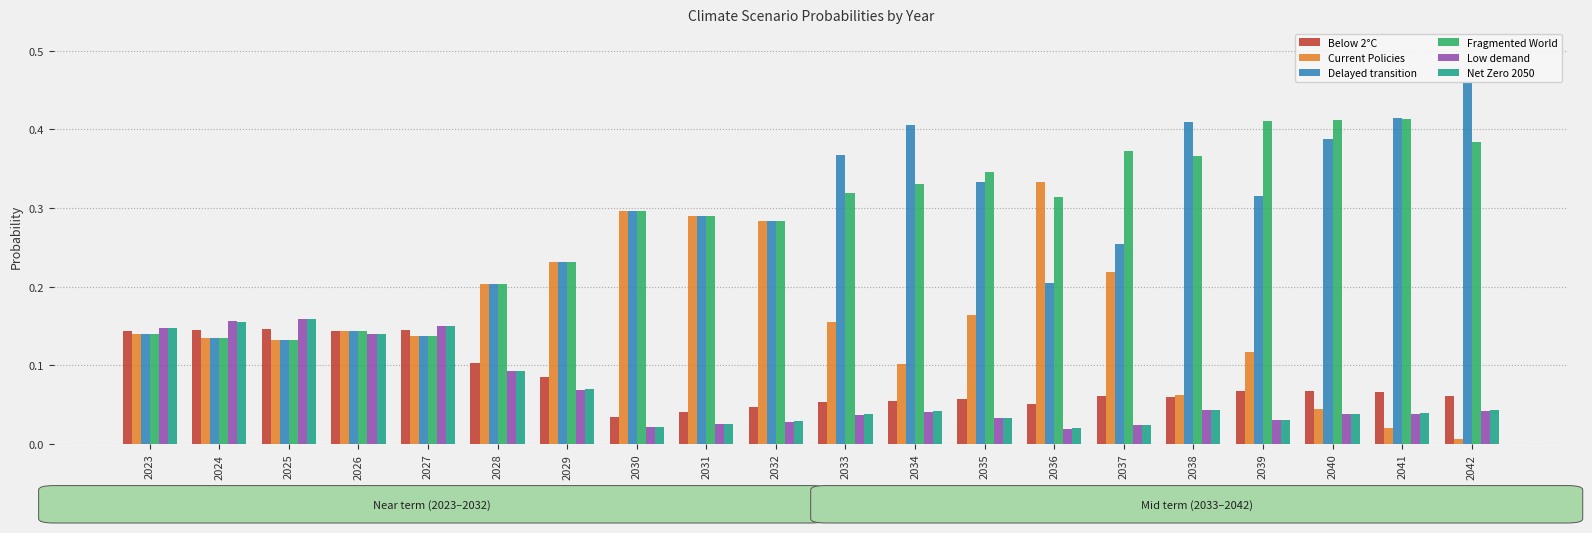

The value of Low demand at 2030 is 0.0. True or false?

True